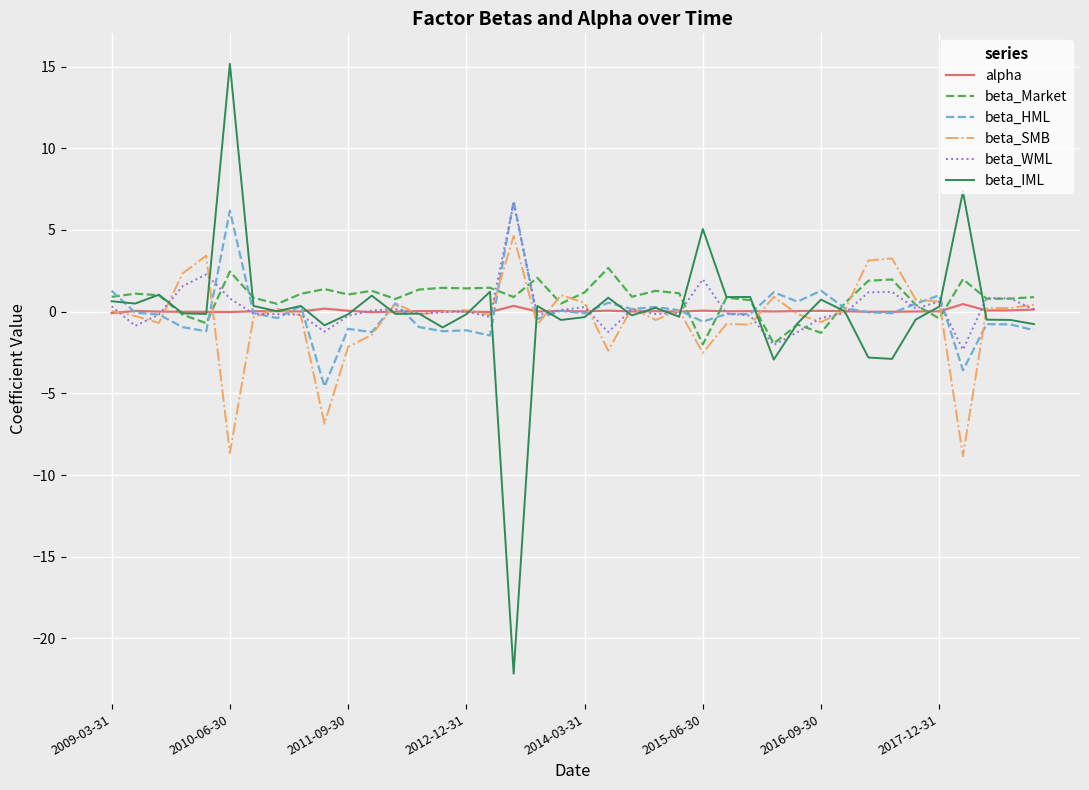

What is the minimum value shown in the chart?

-22.2